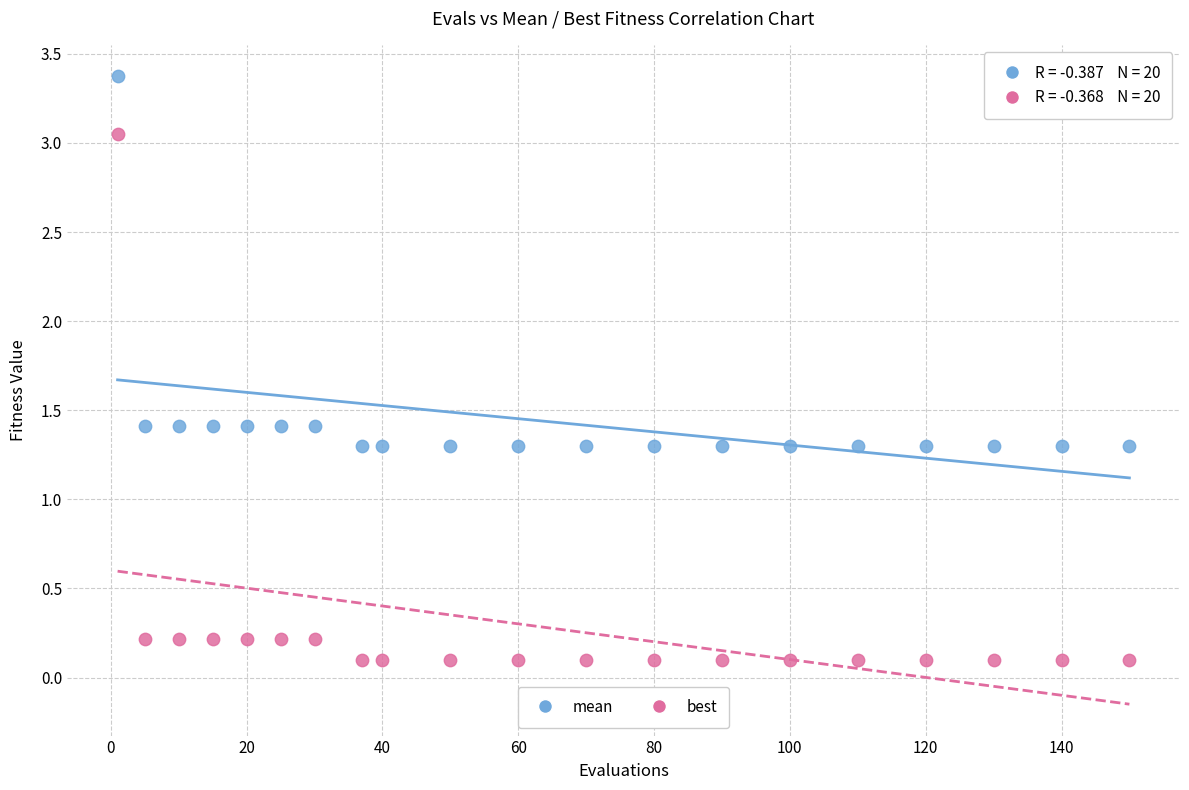

Which series contains the lowest Y value?

best